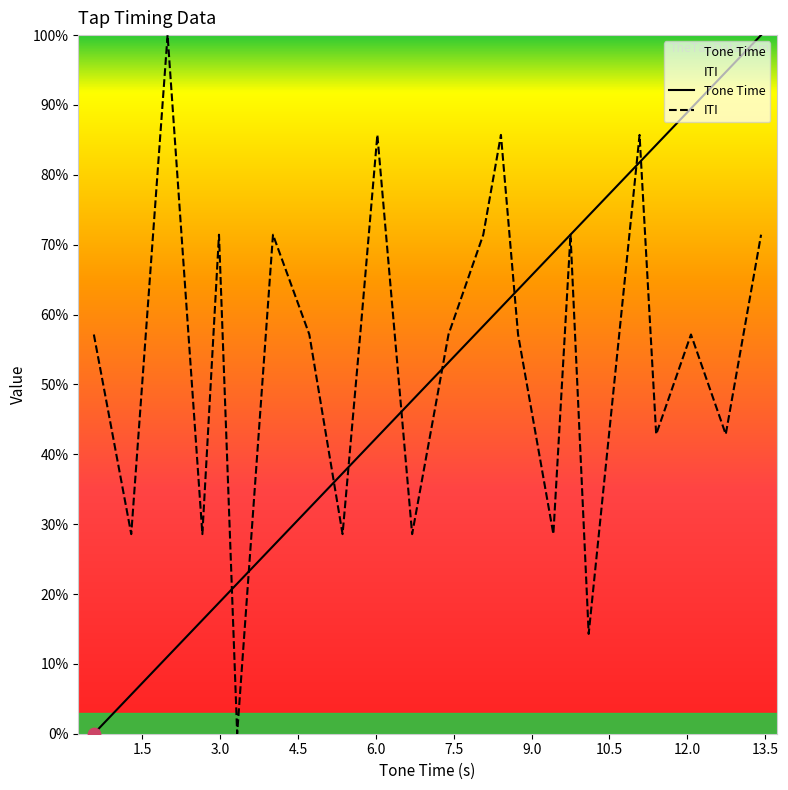

Is the value of Tone Time at 20 greater than the value of ITI at 13.5?

Yes